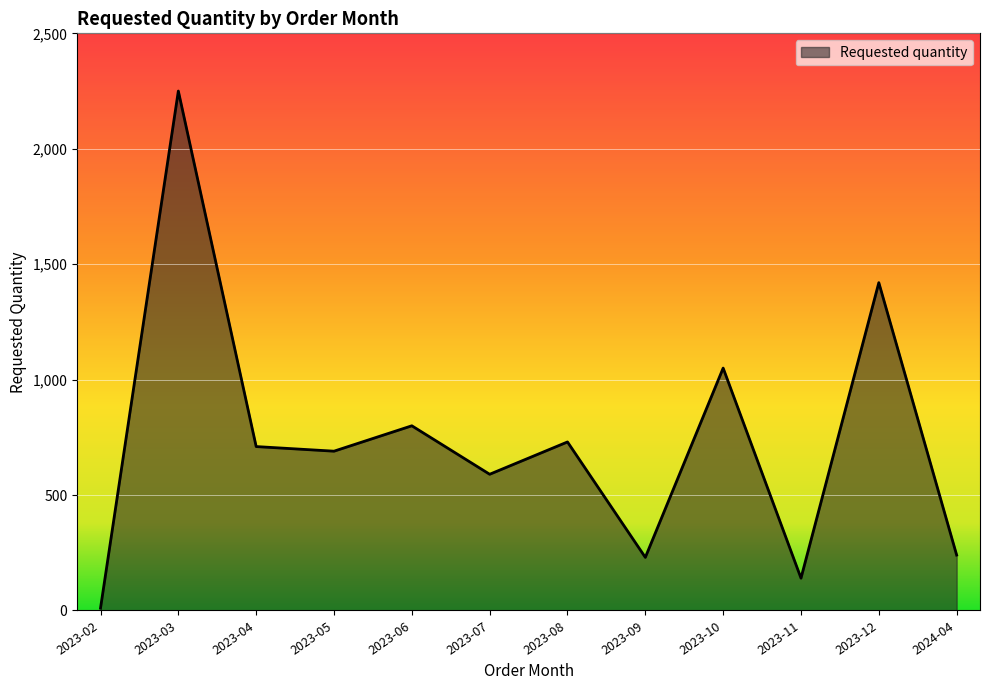

Which label corresponds to the smallest value in the chart?

2023-02